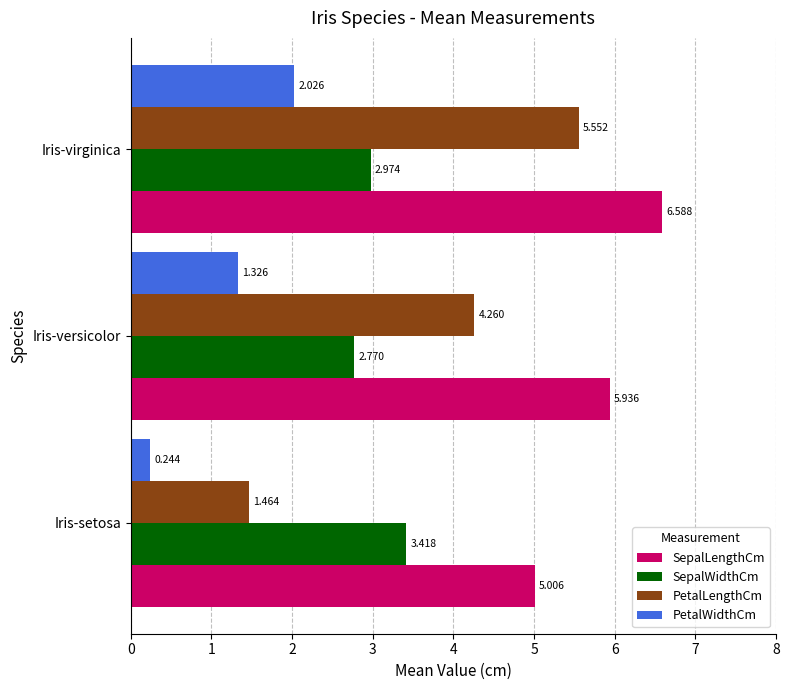

Which series has the widest spread of values?

PetalLengthCm